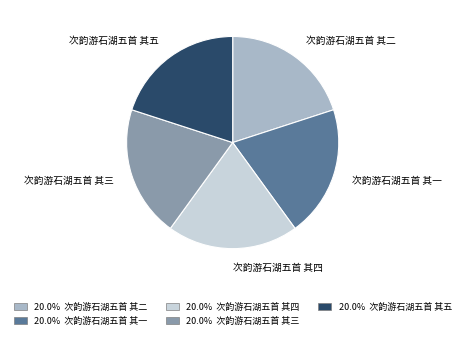

Is there any slice that represents more than half of the pie?

No